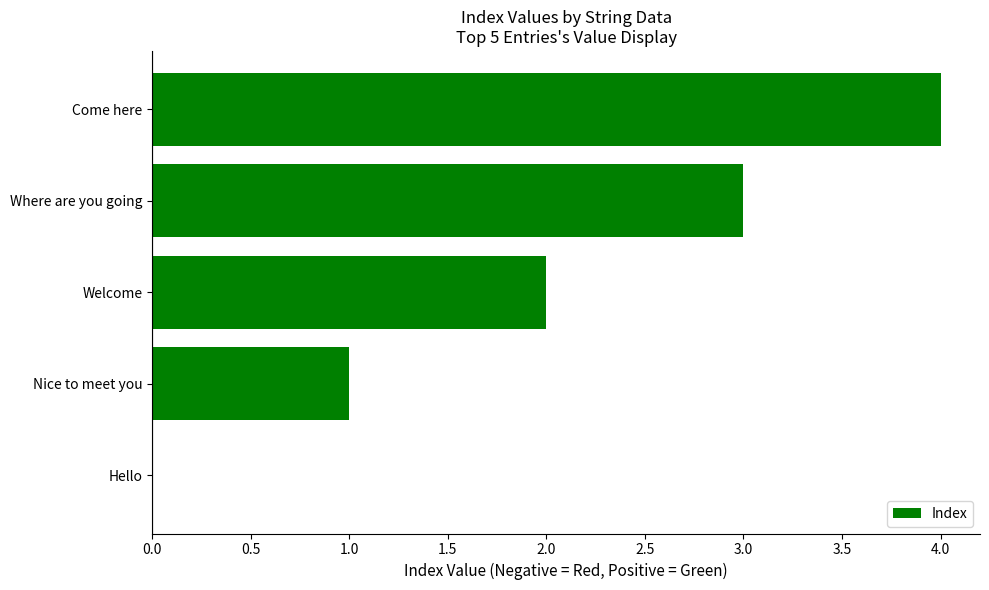

Where is the data nearest to the value 2?

Welcome